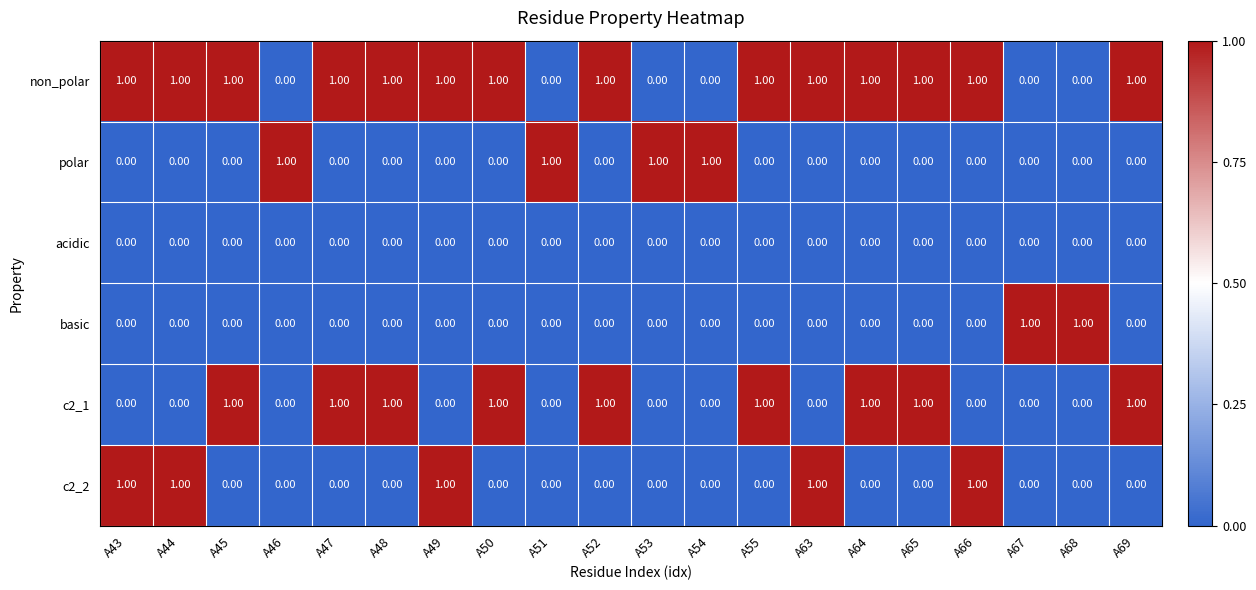

Which series has the largest total across all categories?

non_polar